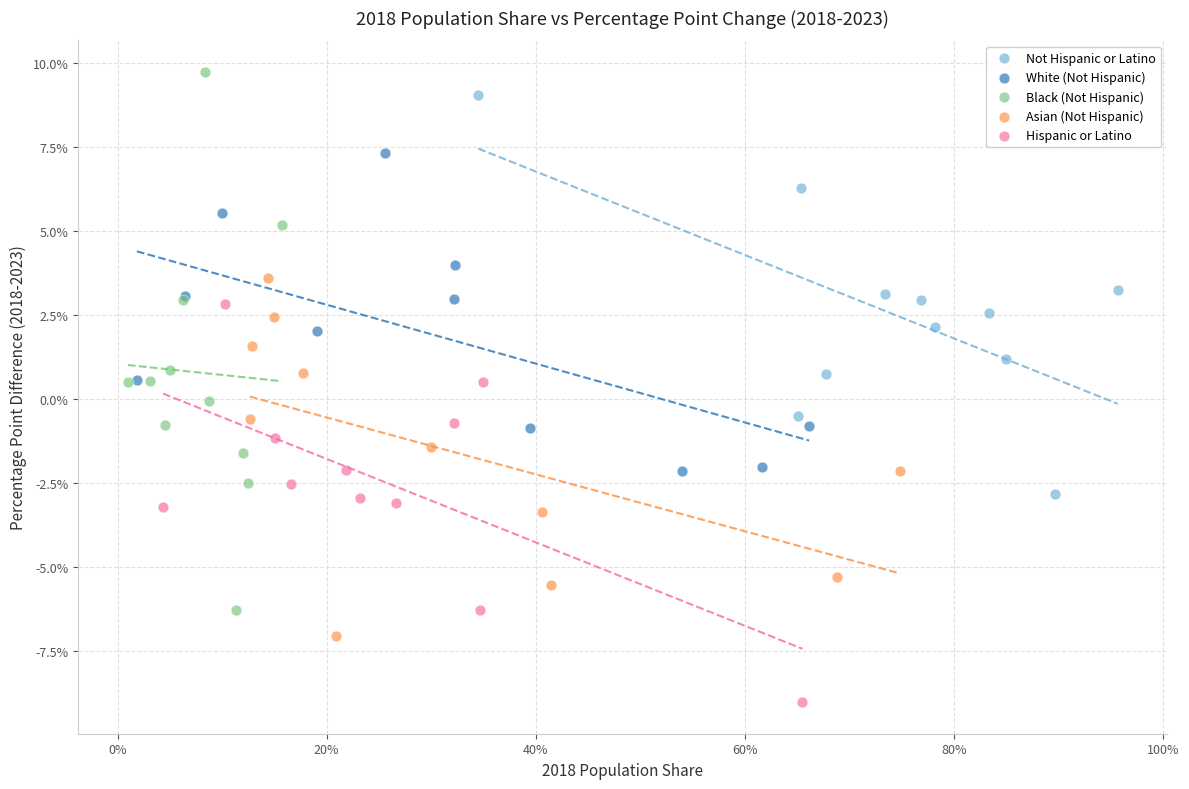

What are all the series names shown in the legend?

Not Hispanic or Latino, White (Not Hispanic), Black (Not Hispanic), Asian (Not Hispanic), Hispanic or Latino